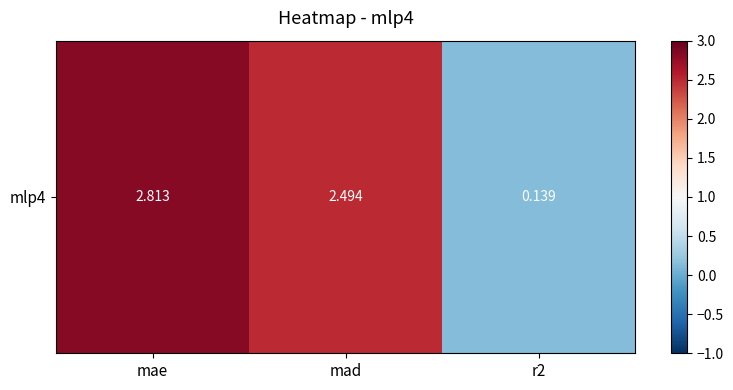

What is the greatest value displayed?

2.8